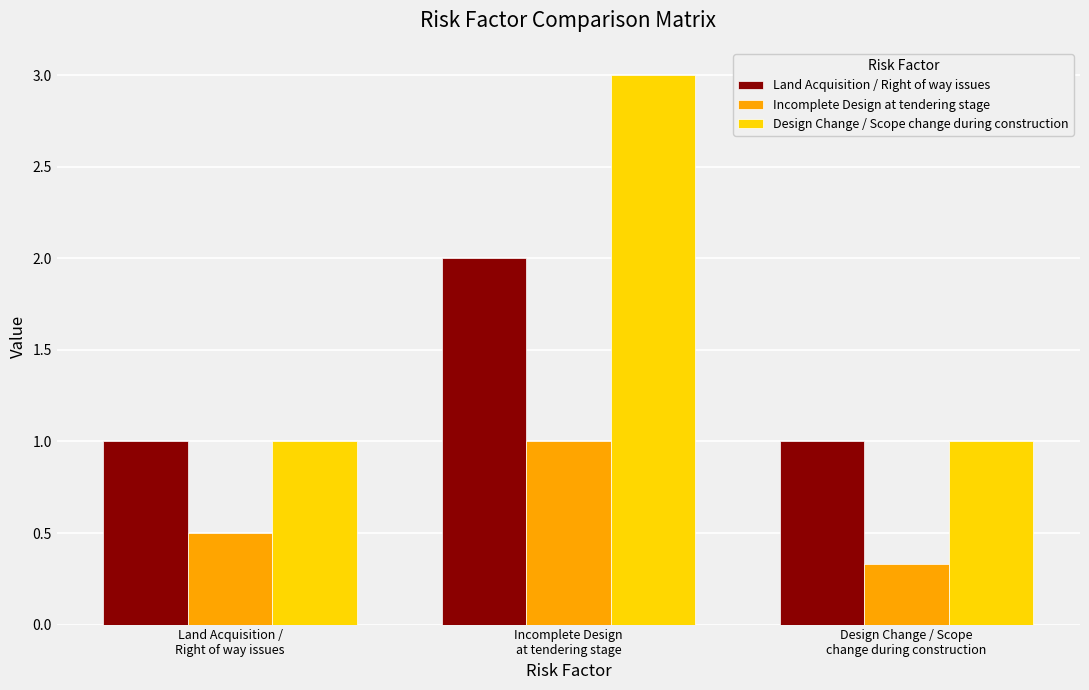

How many groups of bars are there?

3